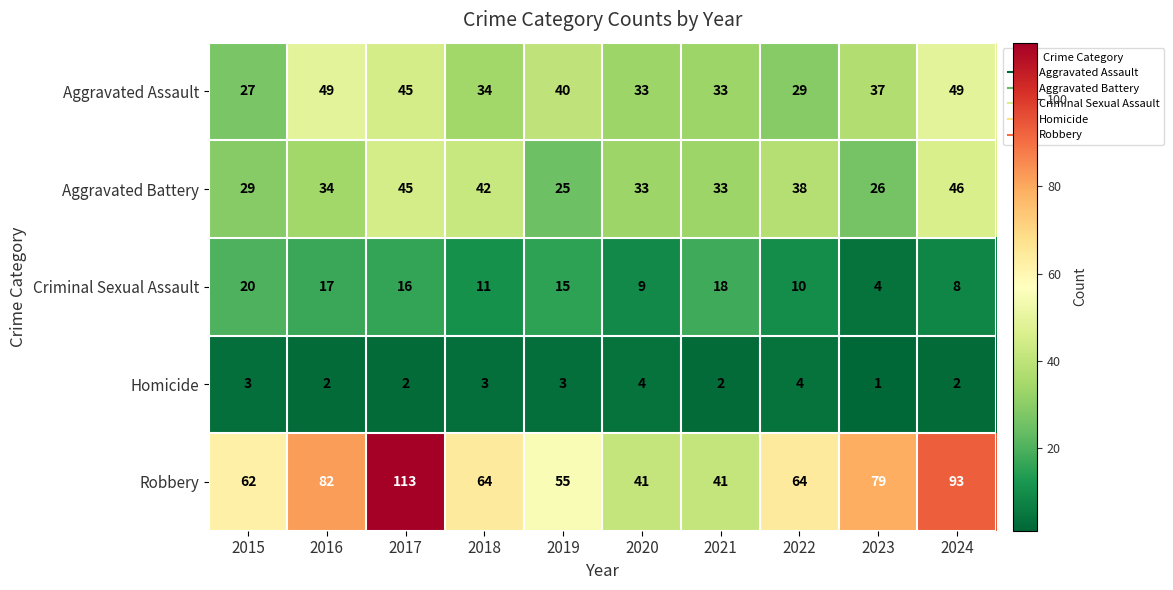

How many series are shown in this chart?

5